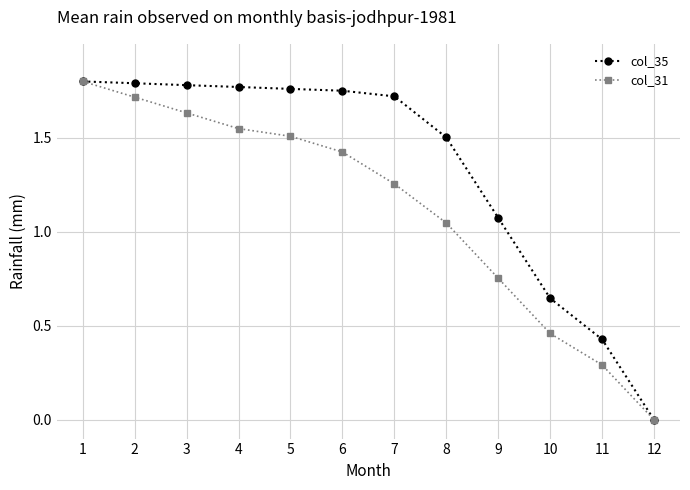

What is the difference between the second highest and minimum values in the col_31 series?

1.7